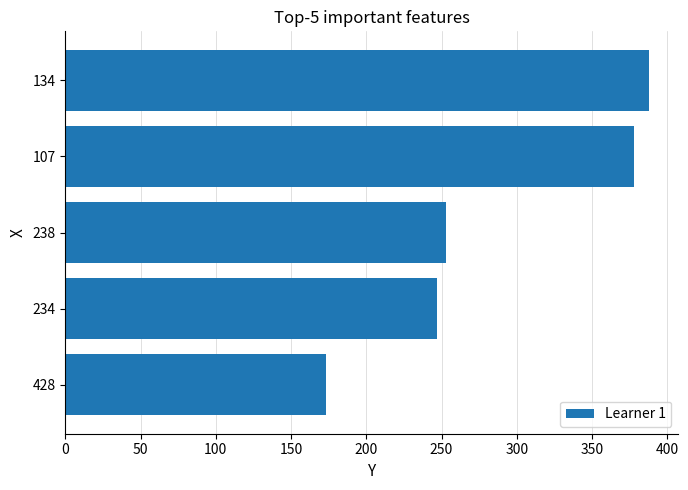

What is the change in value from 428 to 134?

+215